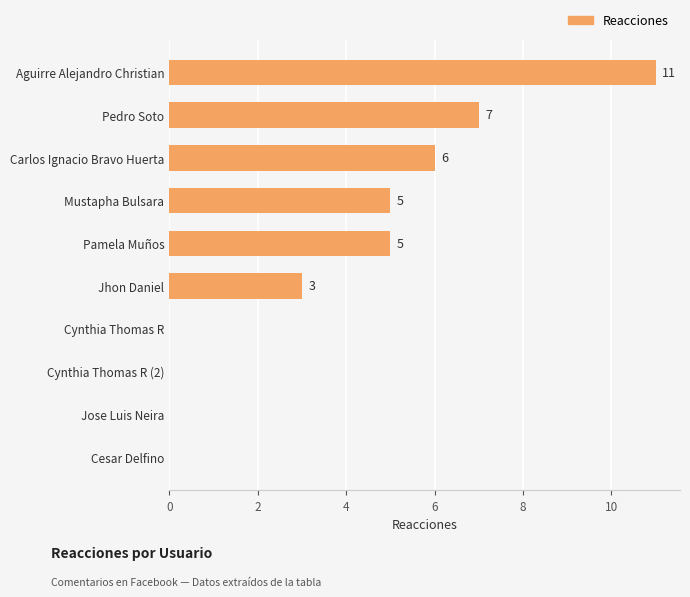

What is the greatest value displayed?

11